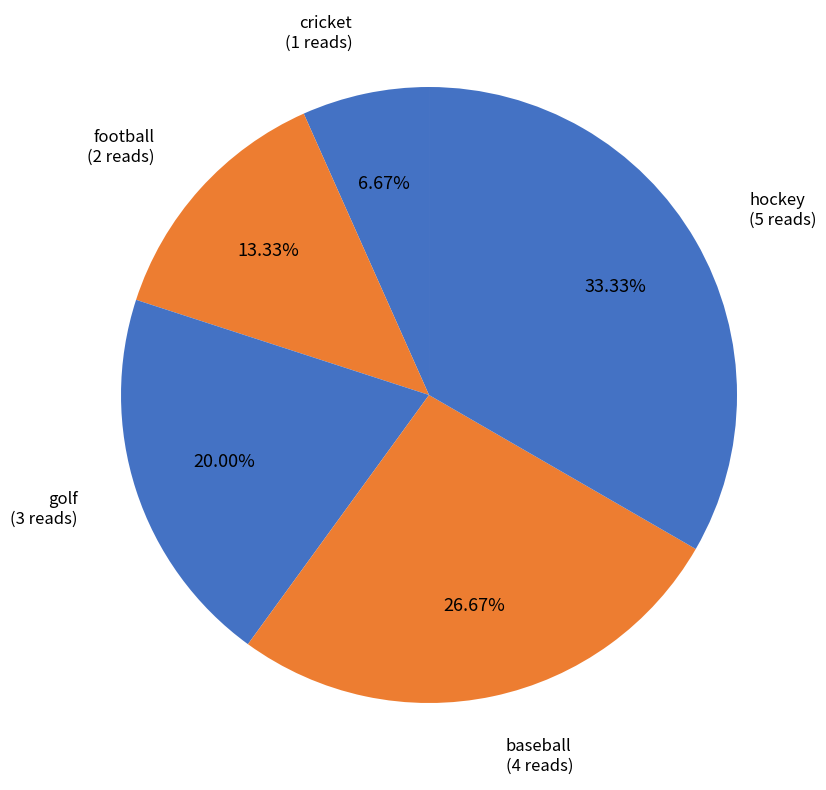

Rank the categories by value from highest to lowest.

hockey, baseball, golf, football, cricket